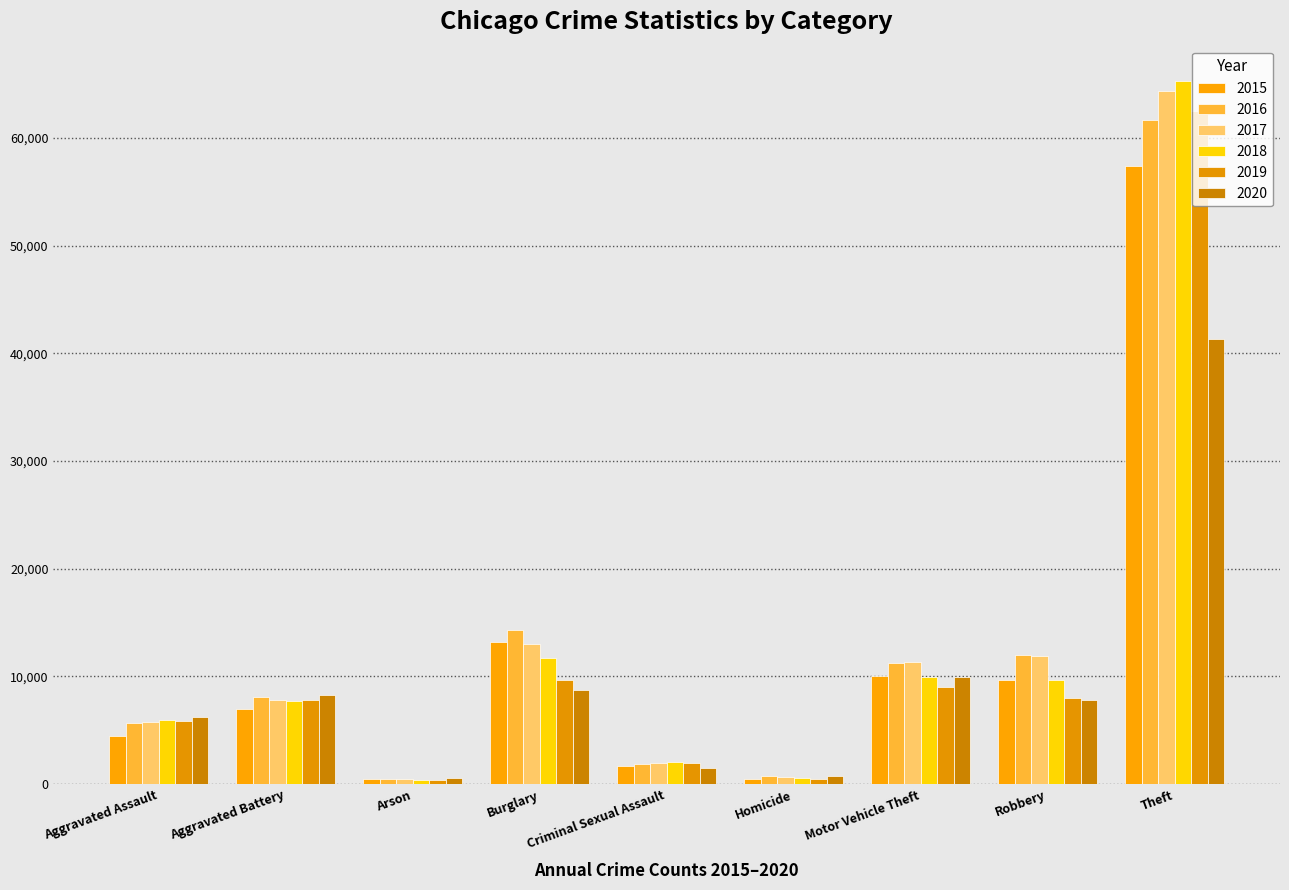

What is the value of the 2015 bar at the 6th from the left?

496